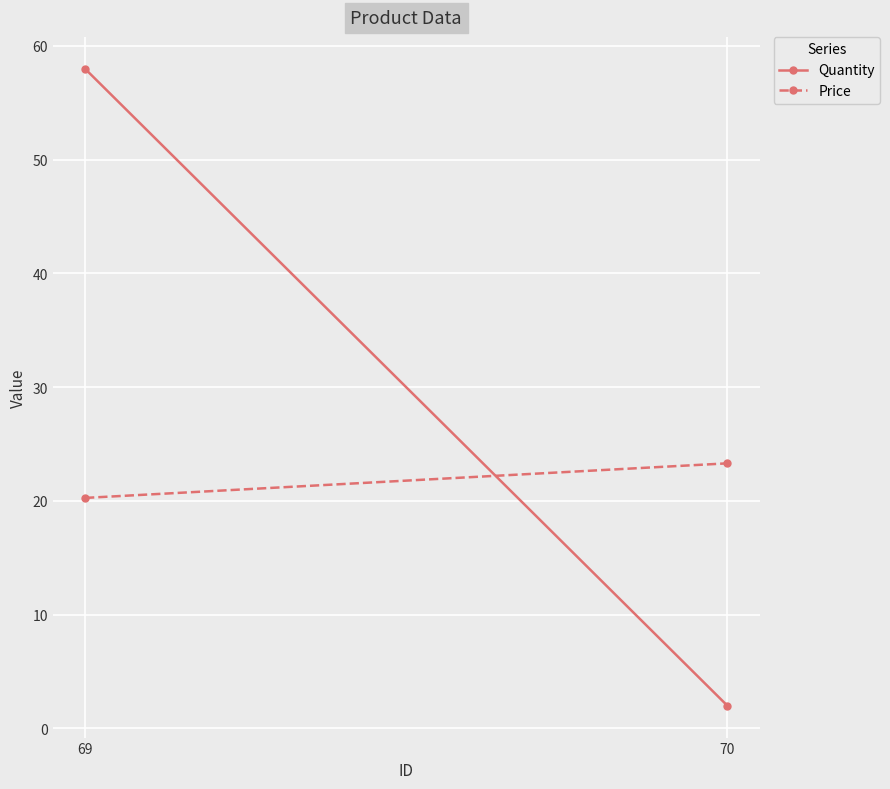

At which label does Price first exceed 23?

70